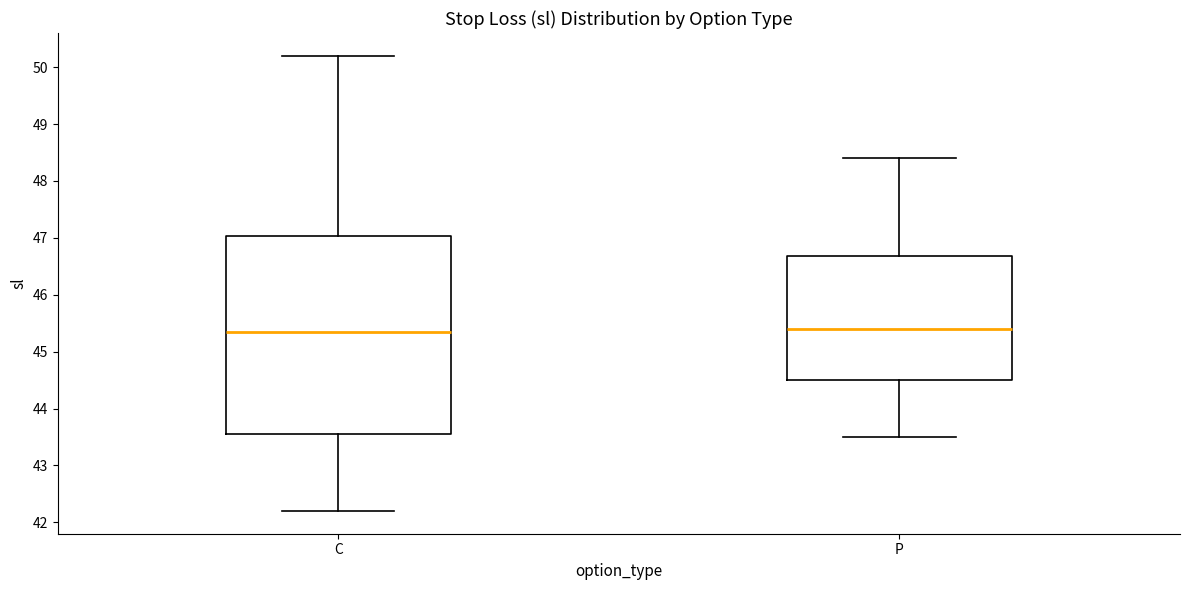

Reading left to right, read every box against the y-axis: the position of its median line, the range the box covers, and the ends of its whiskers. The values are not printed on the chart, so give them approximately, as read against the axis.

C: median 45.4, box 43.6 to 47.0, whiskers 42.2 to 50.2
P: median 45.4, box 44.5 to 46.7, whiskers 43.5 to 48.4